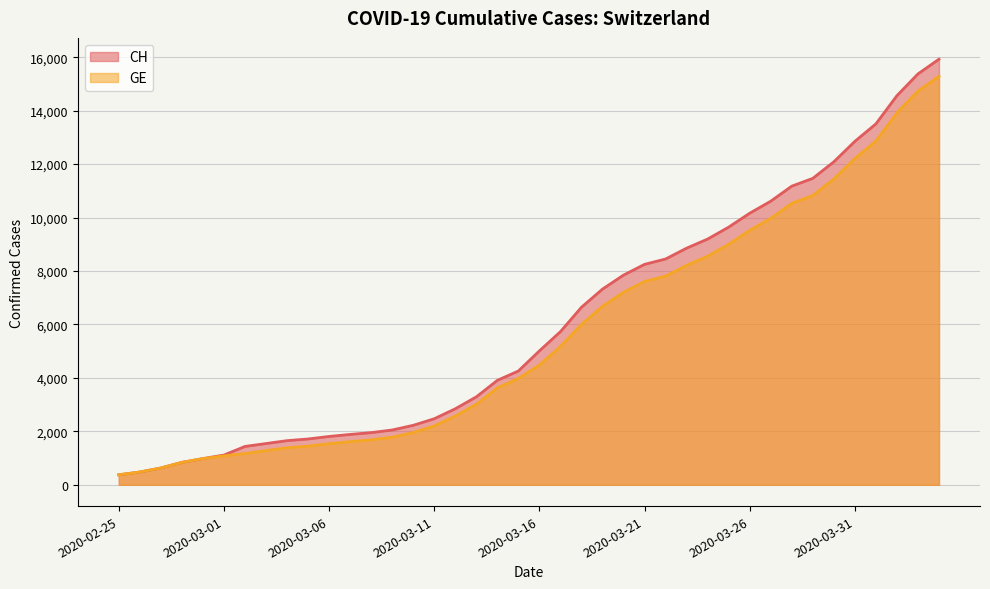

How many lines are shown in the chart?

2